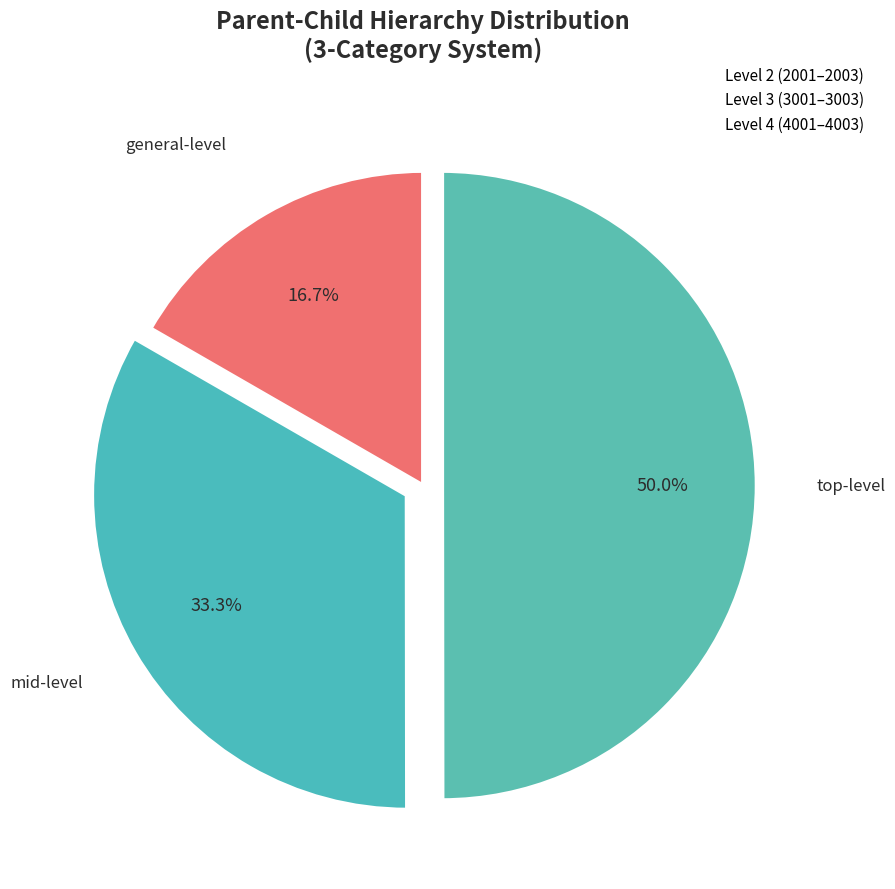

What portion of the pie excludes general-level?

83.3%